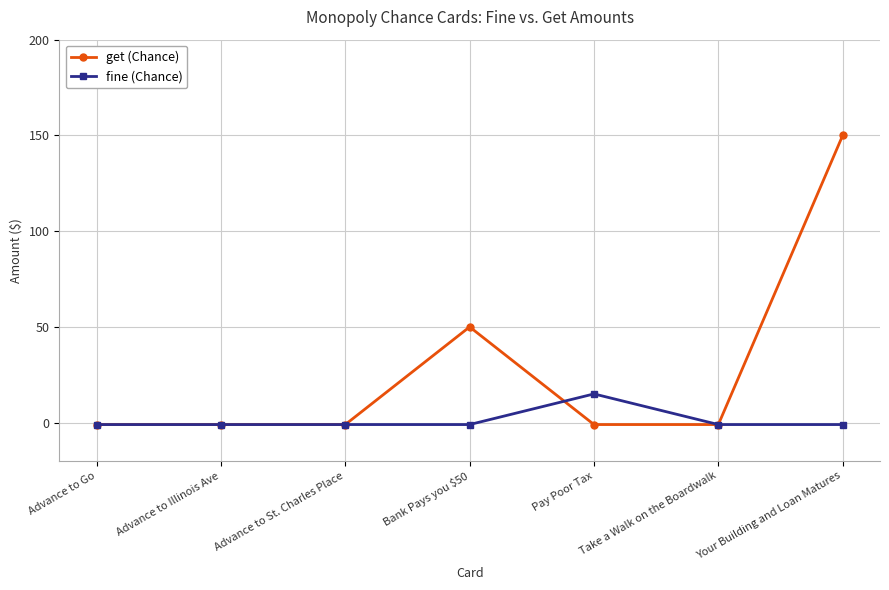

What is the maximum value shown in the chart?

150